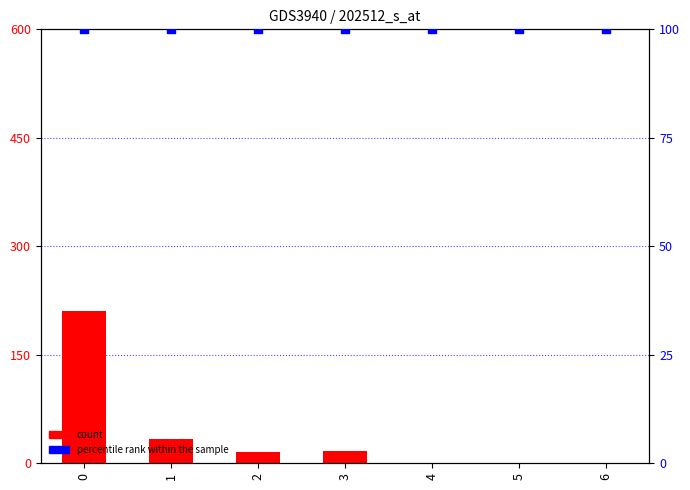

What are all the series names shown in the legend?

count, percentile rank within the sample